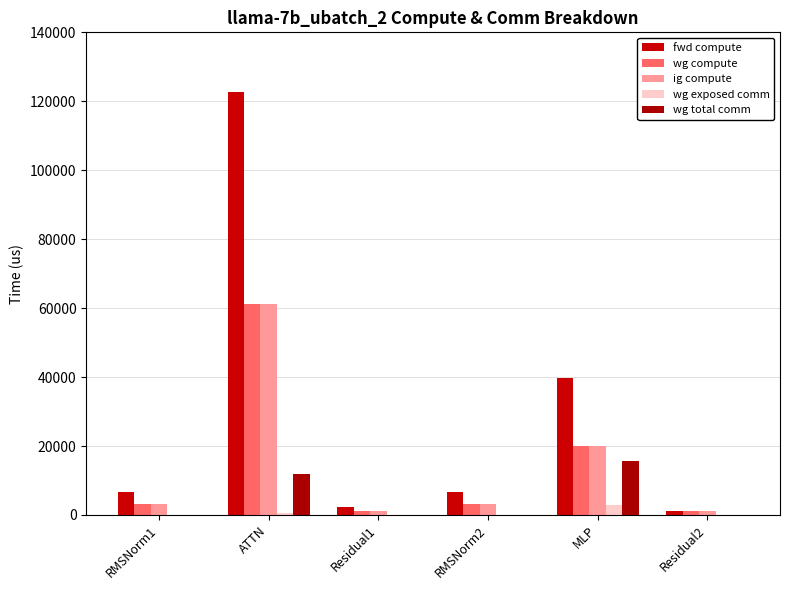

Between ATTN and Residual1, which is larger?

ATTN